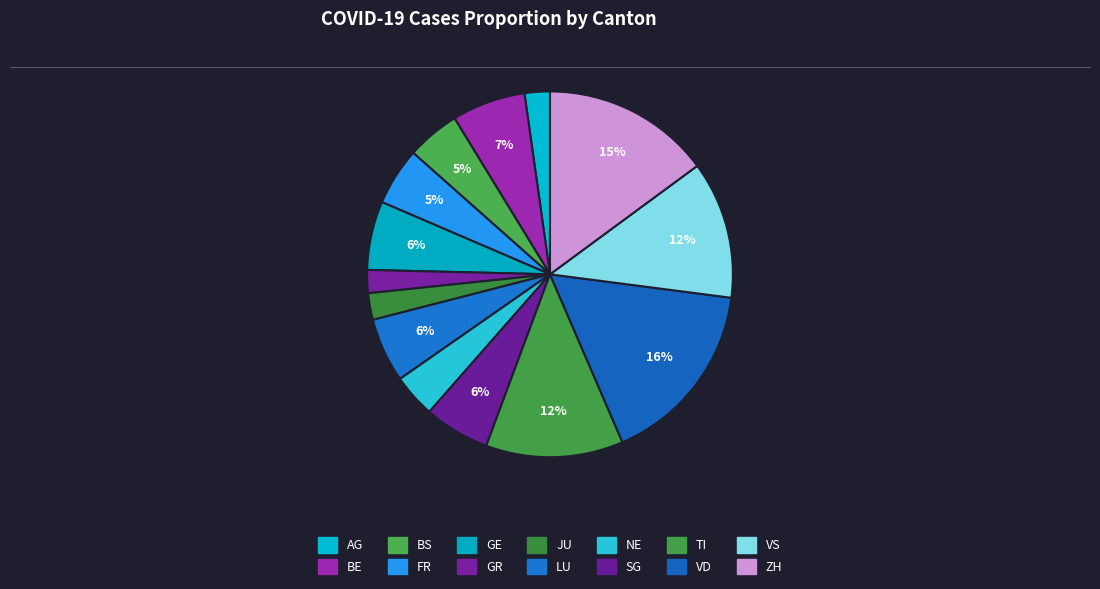

Which category has the biggest portion of the pie?

VD